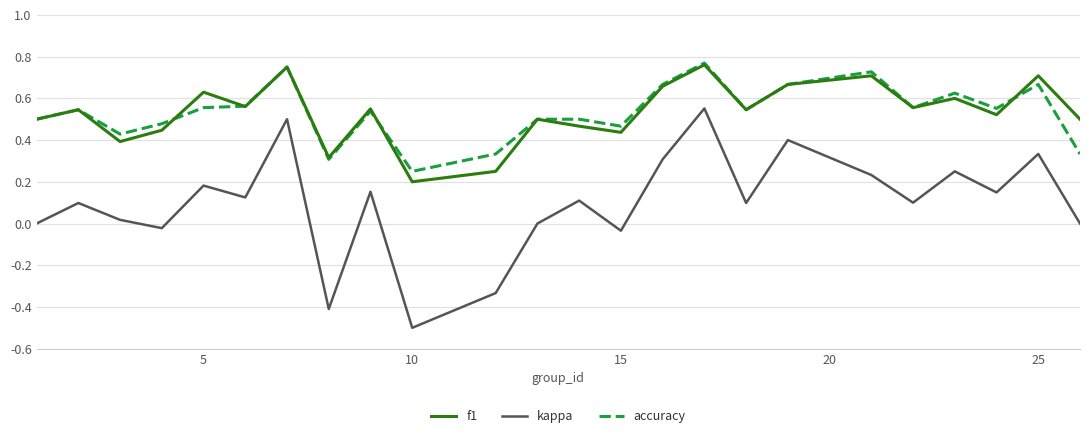

What is the minimum value for kappa?

-0.5